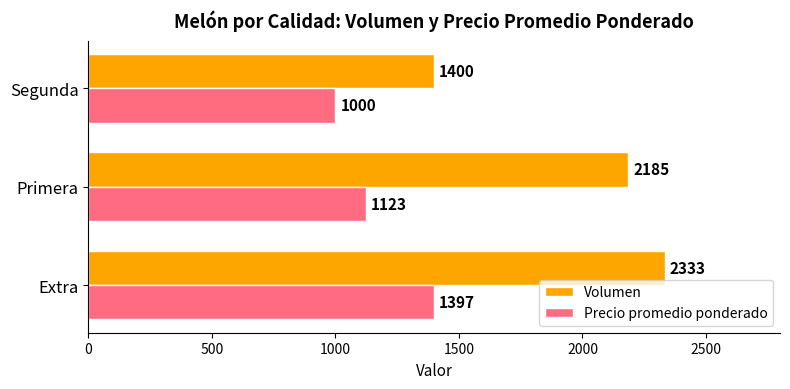

At how many categories does at least one series exceed 1445?

2